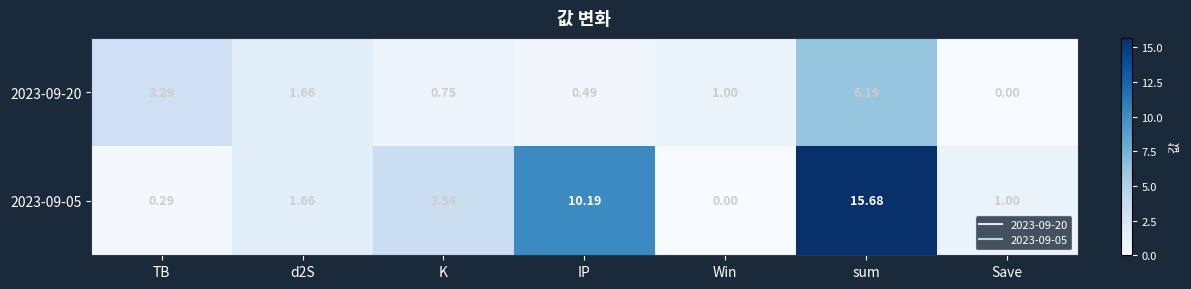

At which label does 2023-09-20 reach its minimum?

Save